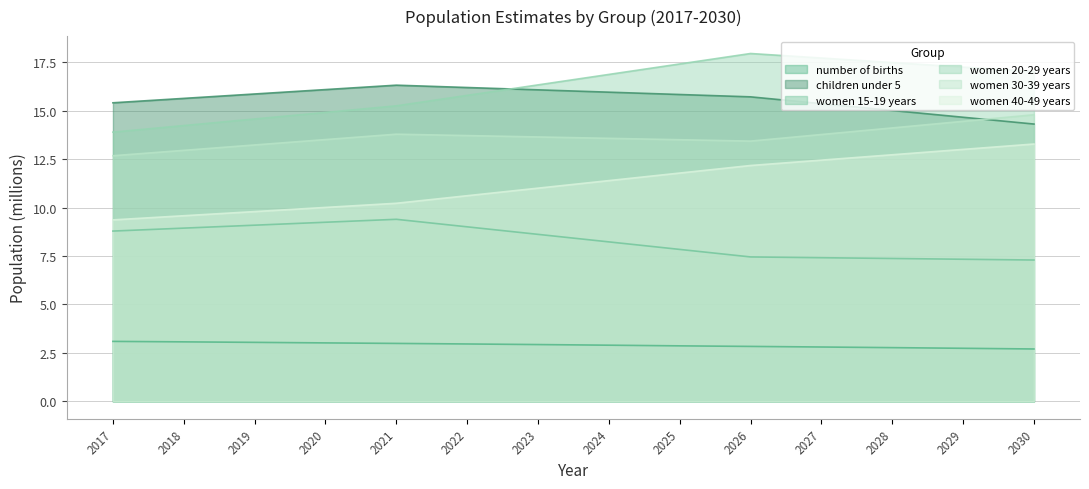

How many categories are shown in the chart?

14